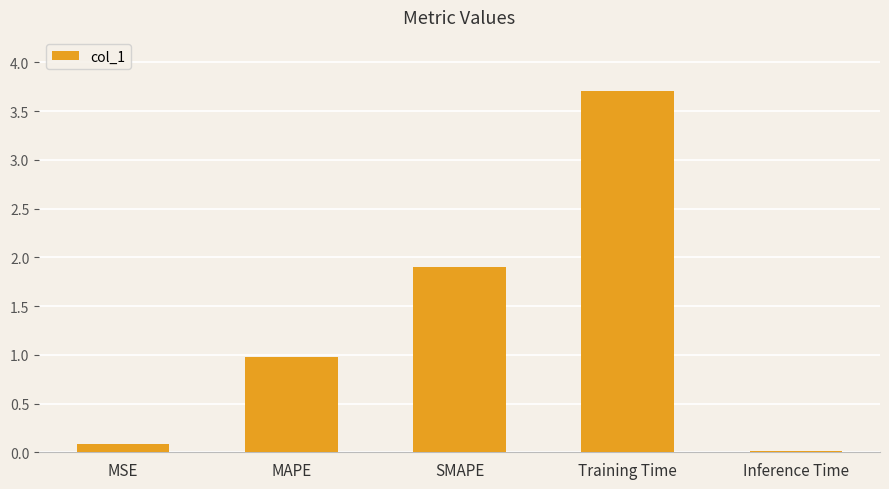

True or false: the data shows 1.7 at MAPE.

False